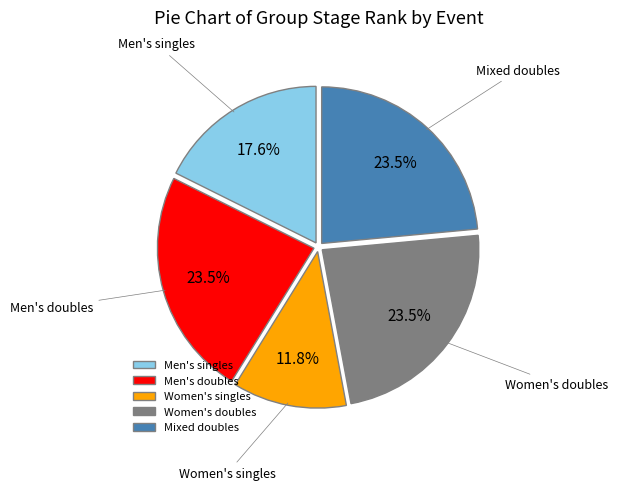

What is the ratio of the value at Men's doubles to the value at Mixed doubles?

1.0